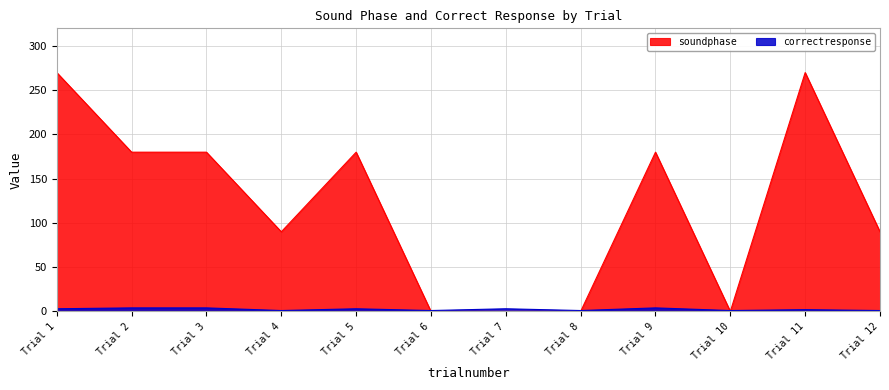

What is the maximum value for soundphase?

270